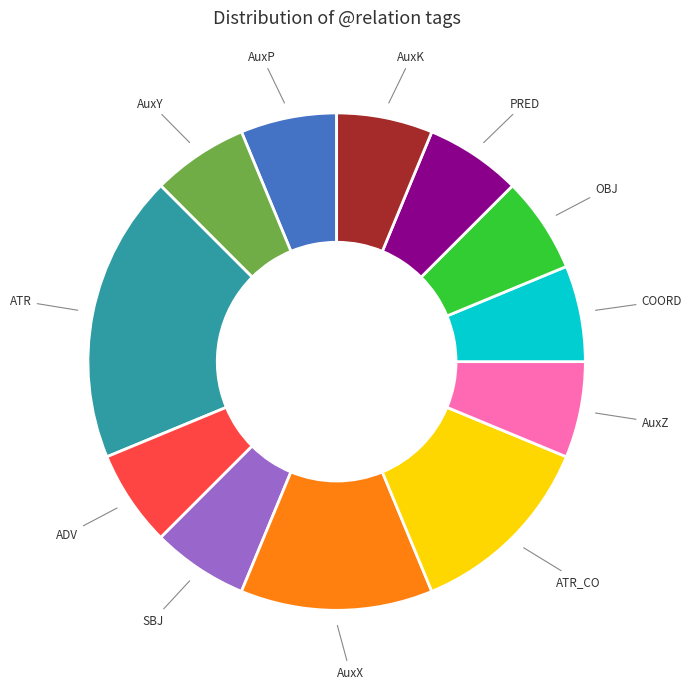

Is the sum of ADV and AuxZ greater than half?

No